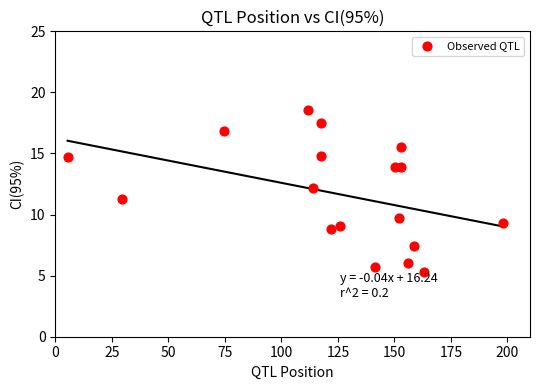

What is the range of X values (max minus min)?

192.5